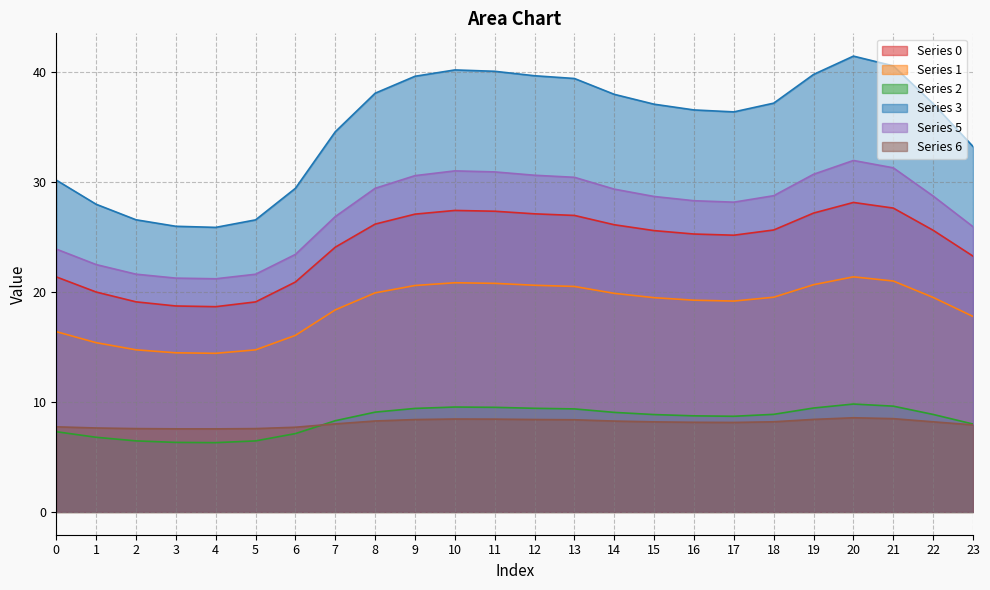

Reading right to left, transcribe all the data shown in this chart.

0: 23.3	25.6	27.6	28.1	27.2	25.6	25.2	25.3	25.6	26.1	27.0	27.1	27.3	27.4	27.1	26.2	24.1	20.9	19.1	18.7	18.7	19.1	20.0	21.4
1: 17.8	19.5	21.0	21.4	20.7	19.5	19.2	19.2	19.5	19.9	20.5	20.6	20.8	20.8	20.6	19.9	18.4	16.0	14.7	14.4	14.5	14.7	15.4	16.4
2: 8.0	8.9	9.6	9.8	9.4	8.9	8.7	8.7	8.9	9.0	9.4	9.4	9.5	9.5	9.4	9.1	8.3	7.1	6.5	6.3	6.3	6.5	6.8	7.3
3: 33.2	37.1	40.5	41.4	39.8	37.2	36.4	36.5	37.1	38.0	39.4	39.7	40.1	40.2	39.6	38.1	34.6	29.4	26.5	25.9	26.0	26.6	28.0	30.2
5: 25.9	28.7	31.3	31.9	30.7	28.7	28.2	28.3	28.7	29.3	30.4	30.6	30.9	31.0	30.6	29.4	26.8	23.4	21.6	21.2	21.3	21.6	22.5	23.9
6: 7.9	8.2	8.5	8.6	8.4	8.2	8.1	8.1	8.2	8.3	8.4	8.4	8.4	8.4	8.4	8.3	8.0	7.7	7.6	7.5	7.6	7.6	7.6	7.7